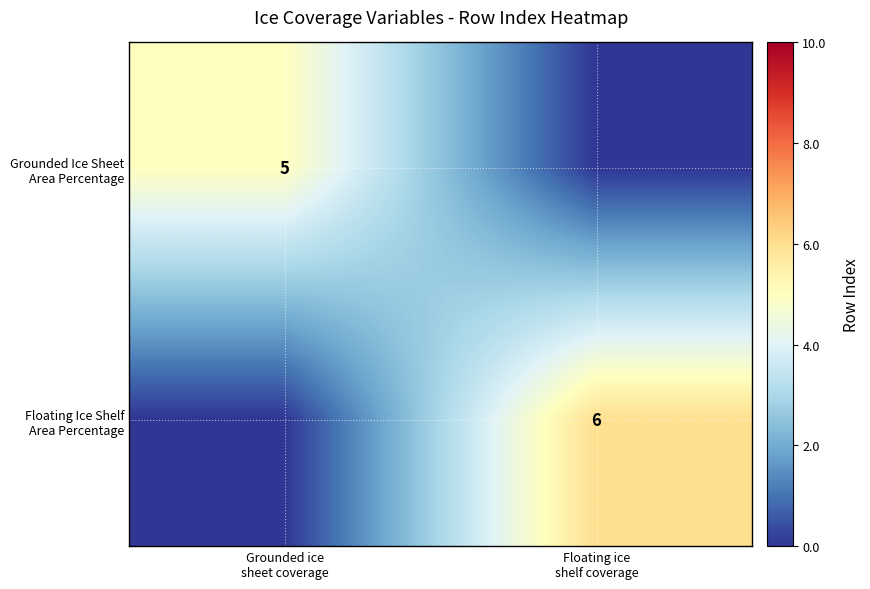

What is the difference between the maximum and minimum values in the Floating Ice Shelf Area Percentage series?

6